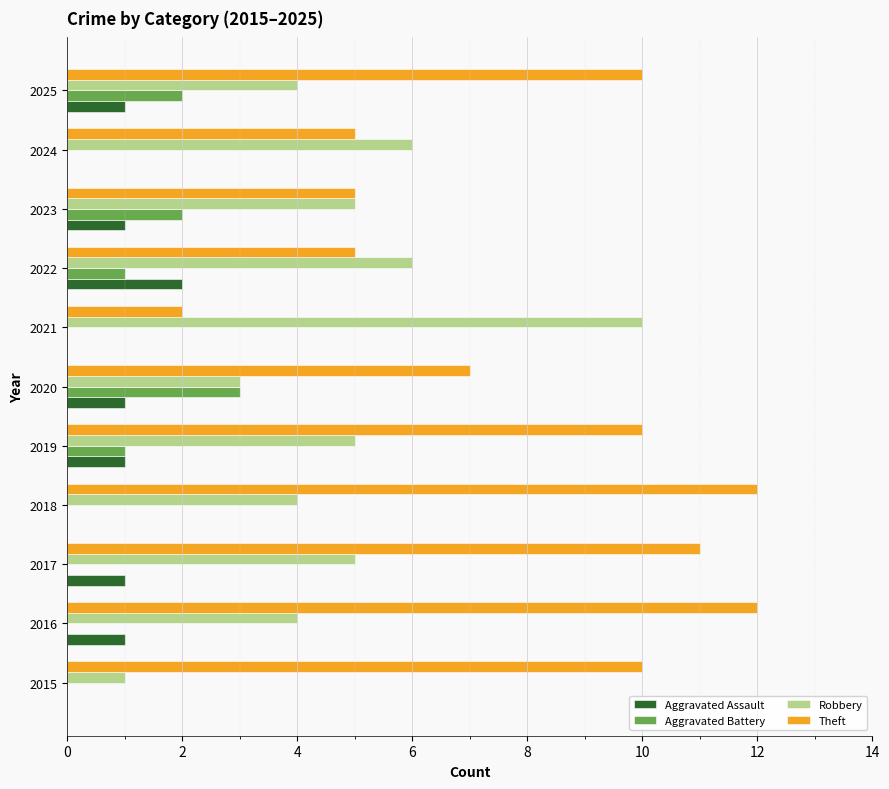

What is the average value of the Theft series?

8